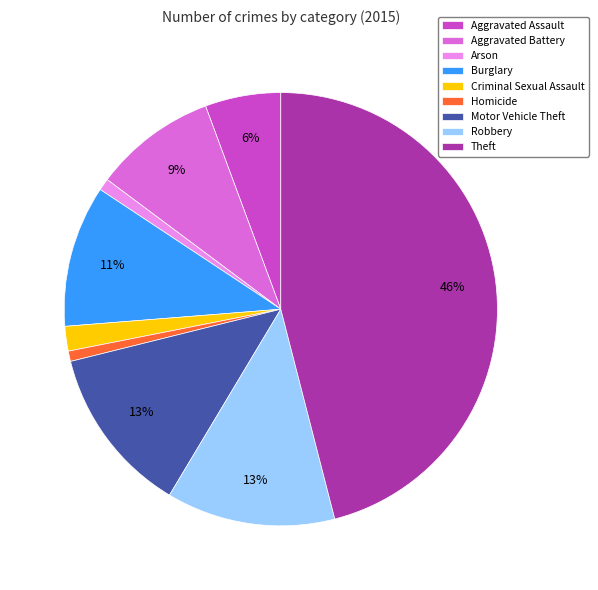

To the nearest percent, what percentage of the pie is Criminal Sexual Assault?

2%